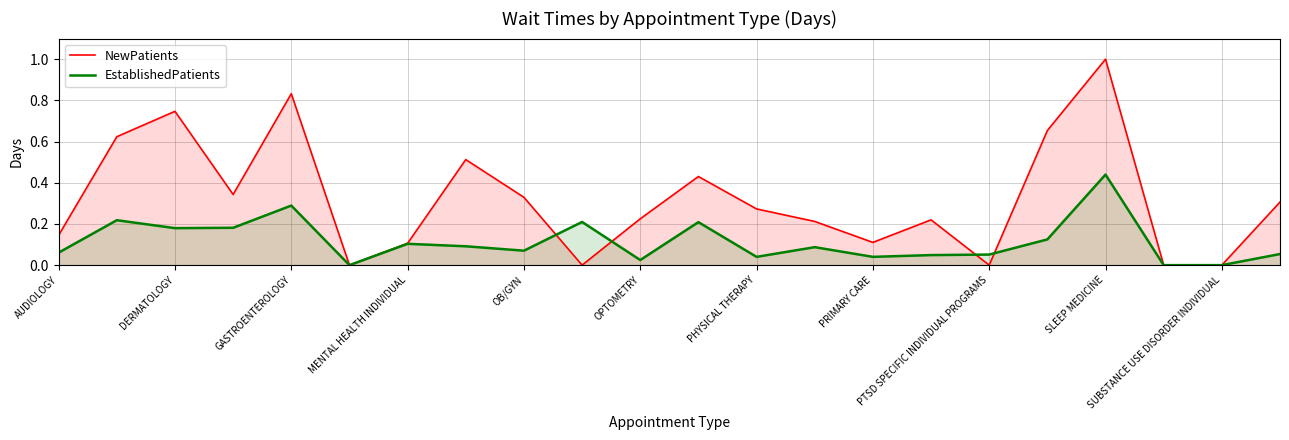

List the series in order of their peak value, lowest first.

EstablishedPatients, NewPatients